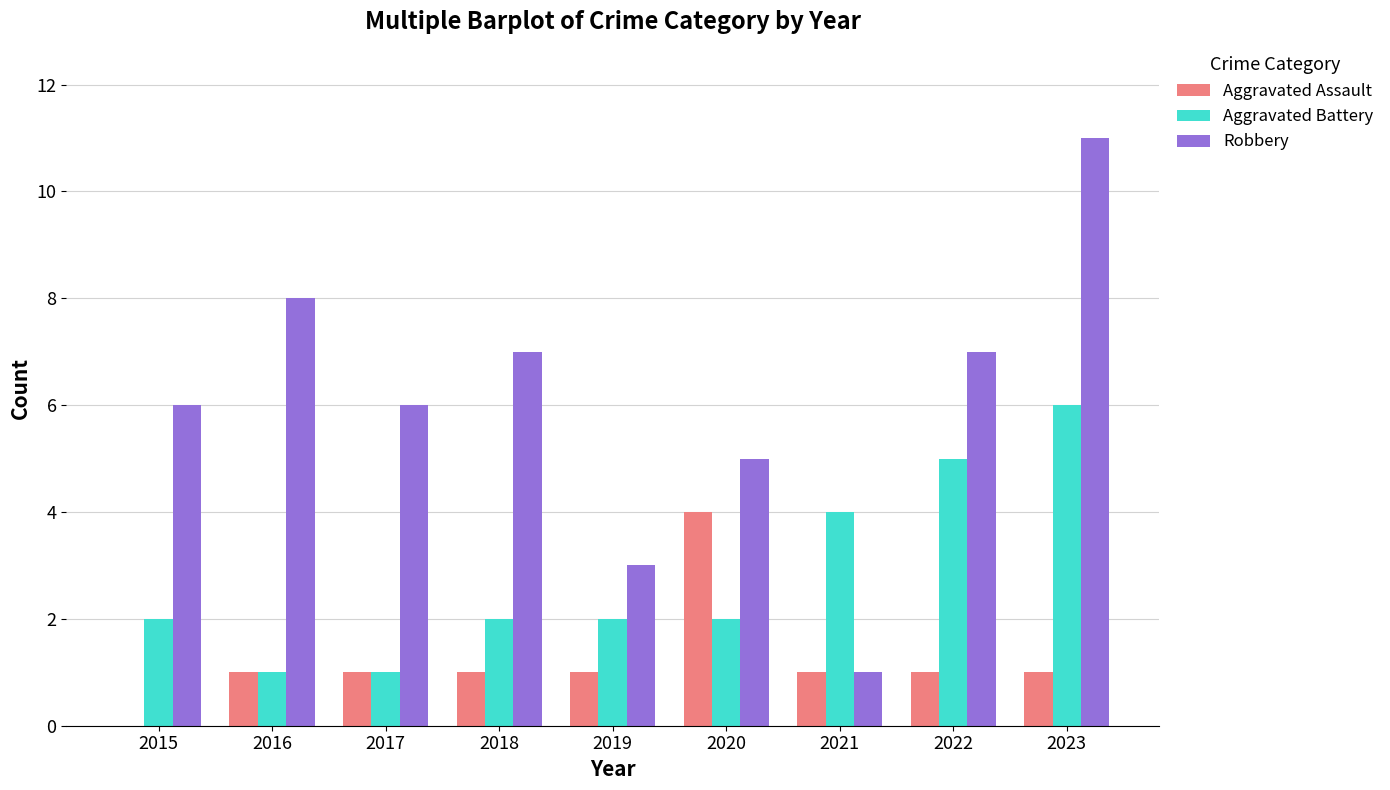

Which series changed the most between 2018 and 2019?

Robbery